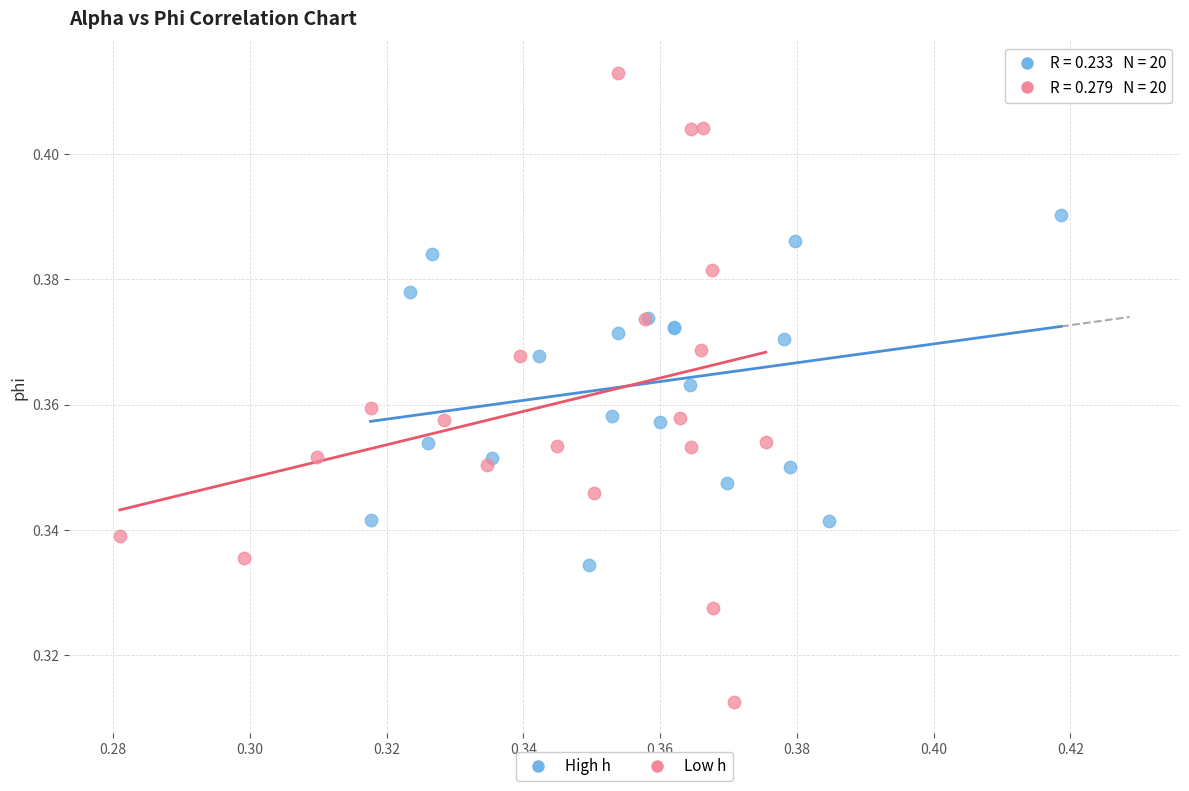

Which series contains the highest Y value?

Low h